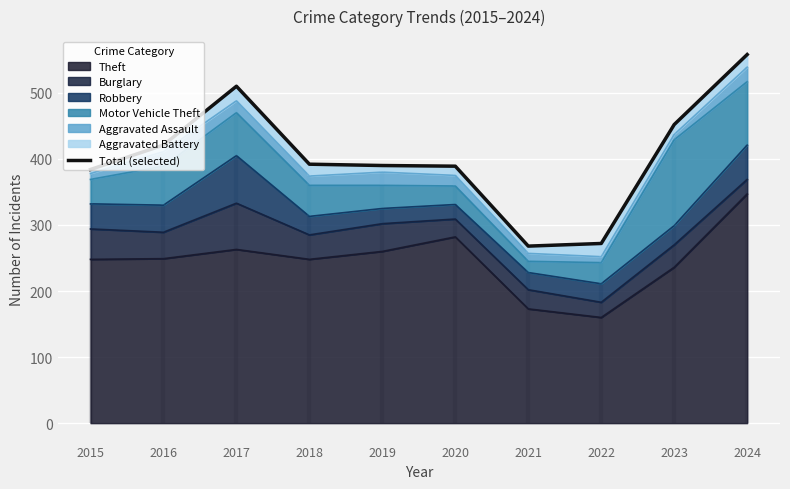

What is the average value?

404